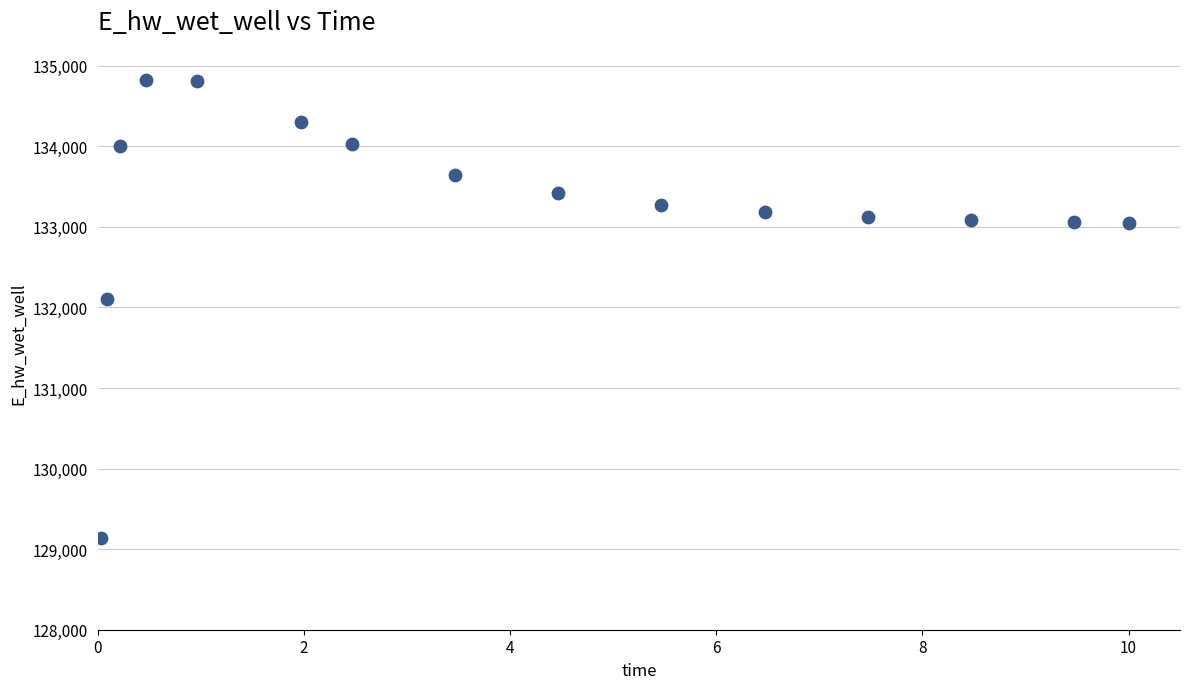

What is the range of X values (max minus min)?

10.0